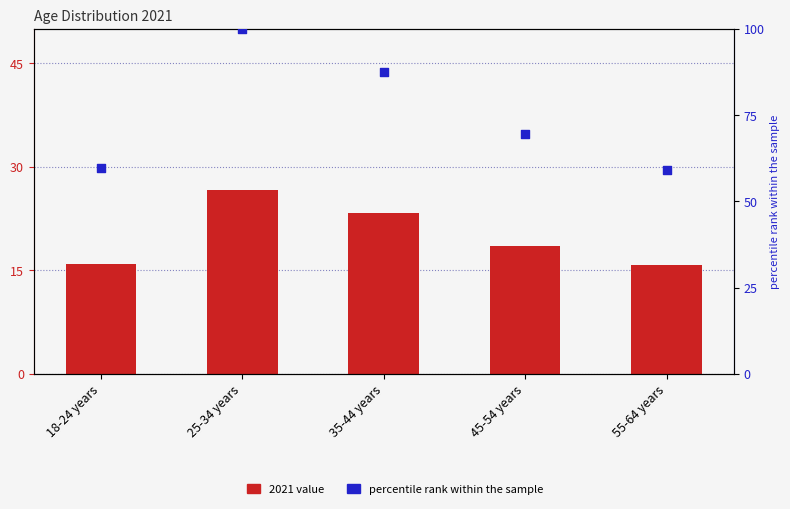

What is the ratio of the value at 35-44 years to the value at 45-54 years?

1.3